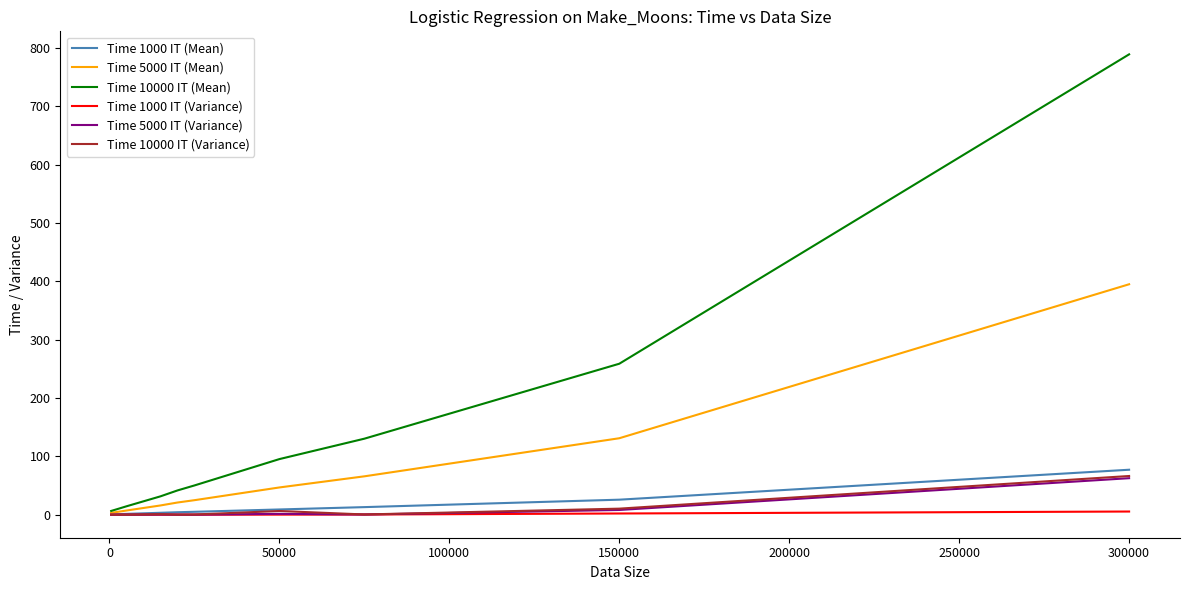

Which series has the largest total across all categories?

Time 10000 IT (Mean)